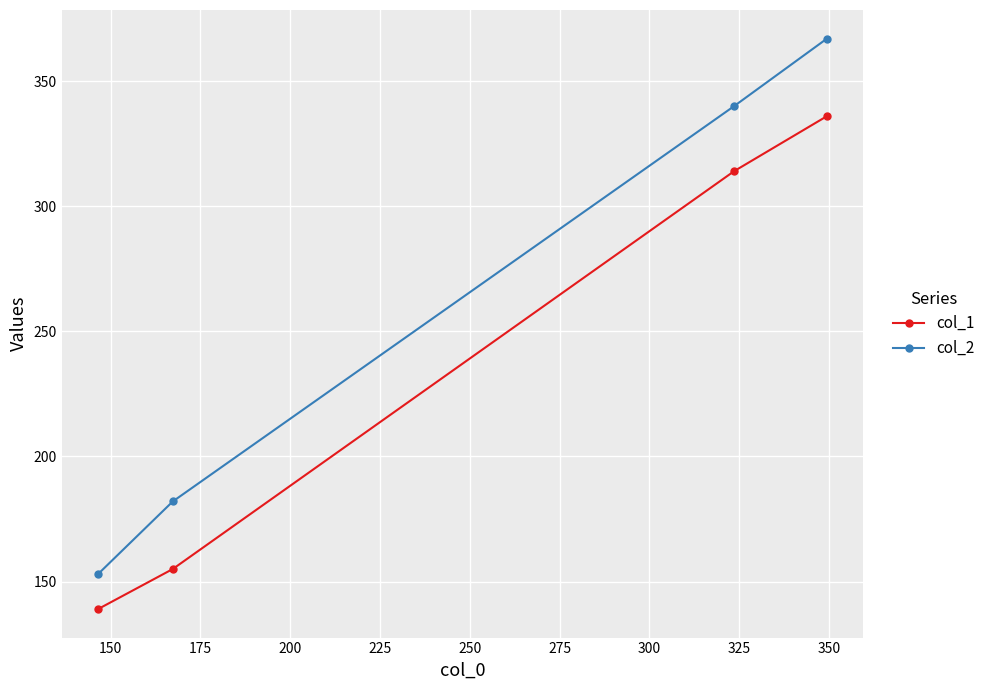

Which series has the largest range (max minus min)?

col_2